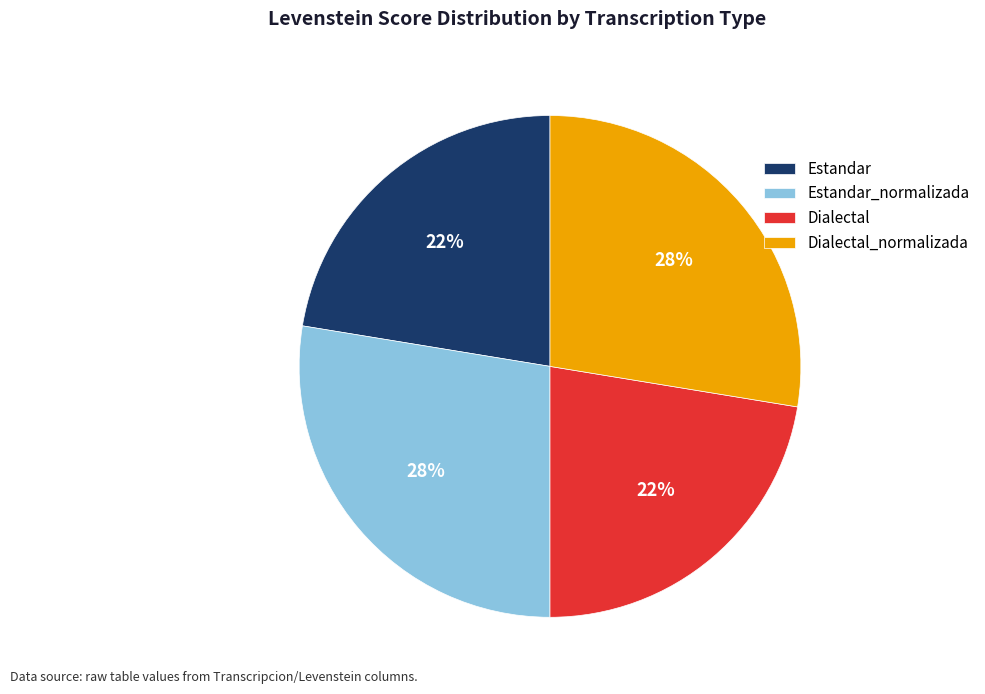

Is it true that Estandar is 22% of the pie?

True